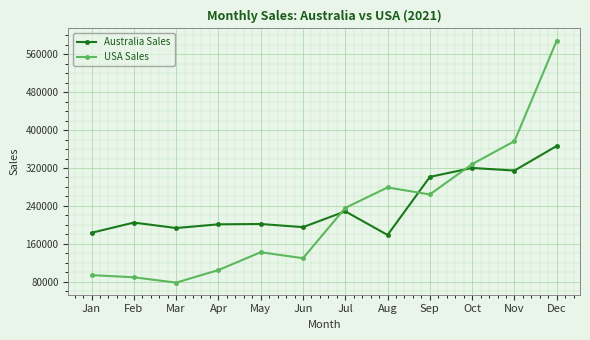

After their last crossing, which series has the higher values: Australia Sales or USA Sales?

USA Sales